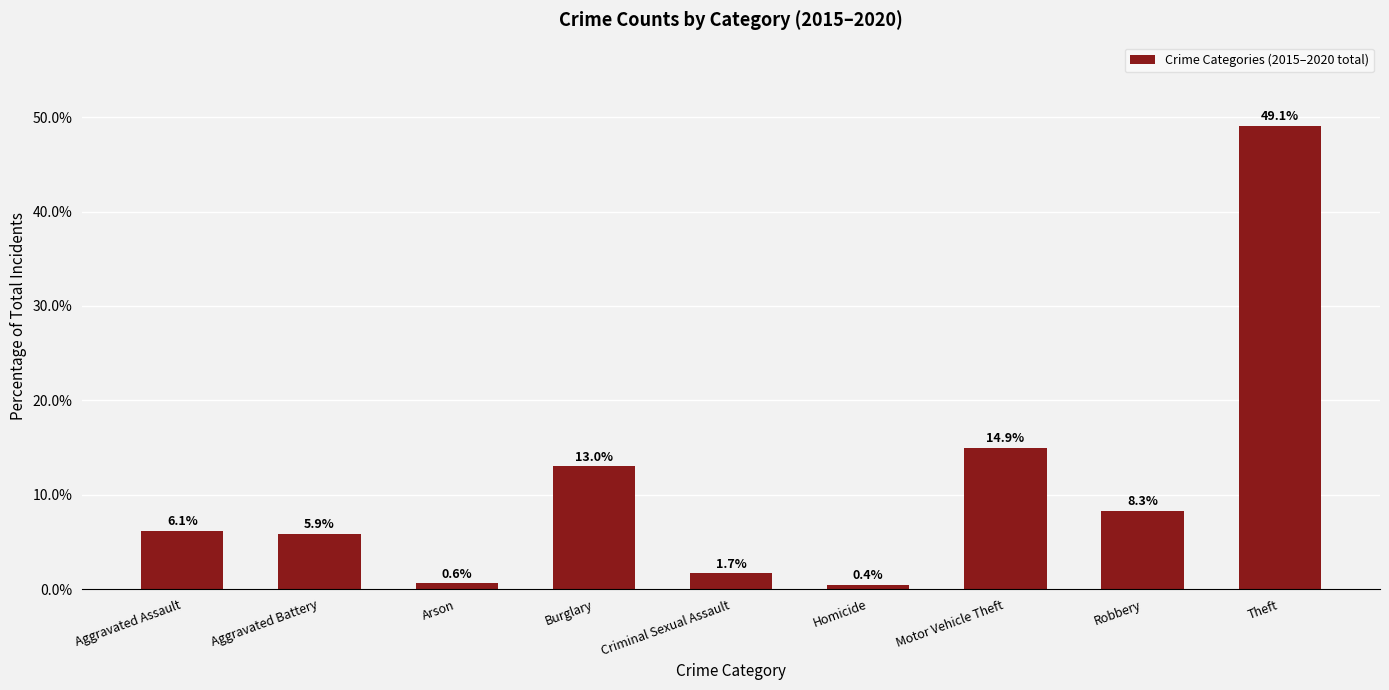

What is the minimum value shown in the chart?

0.4